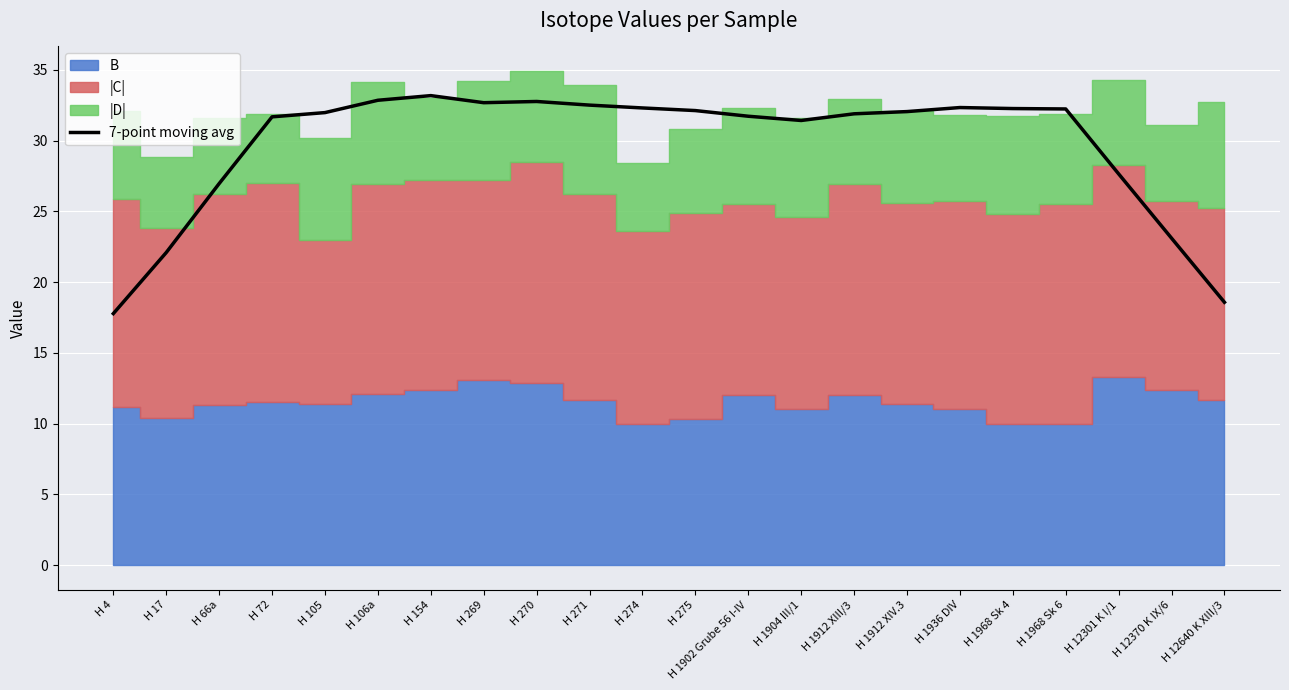

Which has a higher value, H 270 or H 271?

H 270